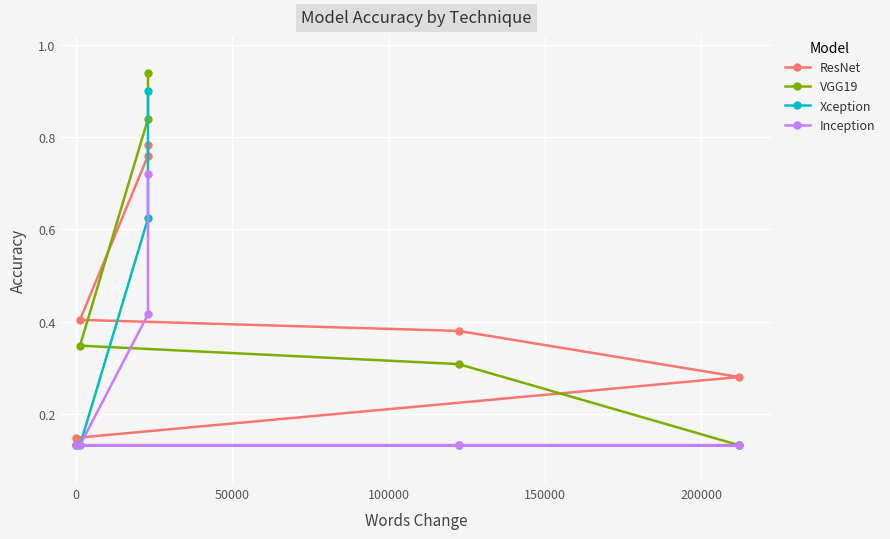

Which series ends up on top after the final intersection of ResNet and VGG19?

VGG19